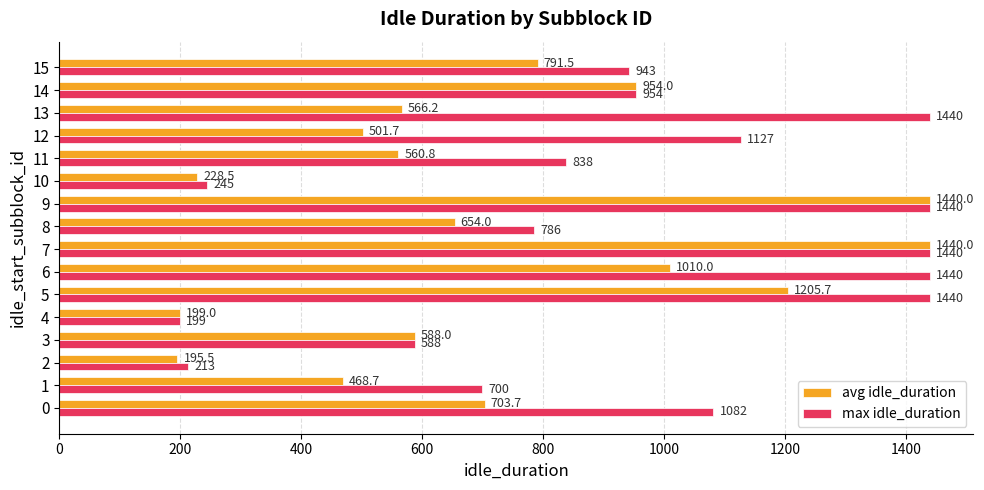

What is the maximum value for max idle_duration?

1440.0